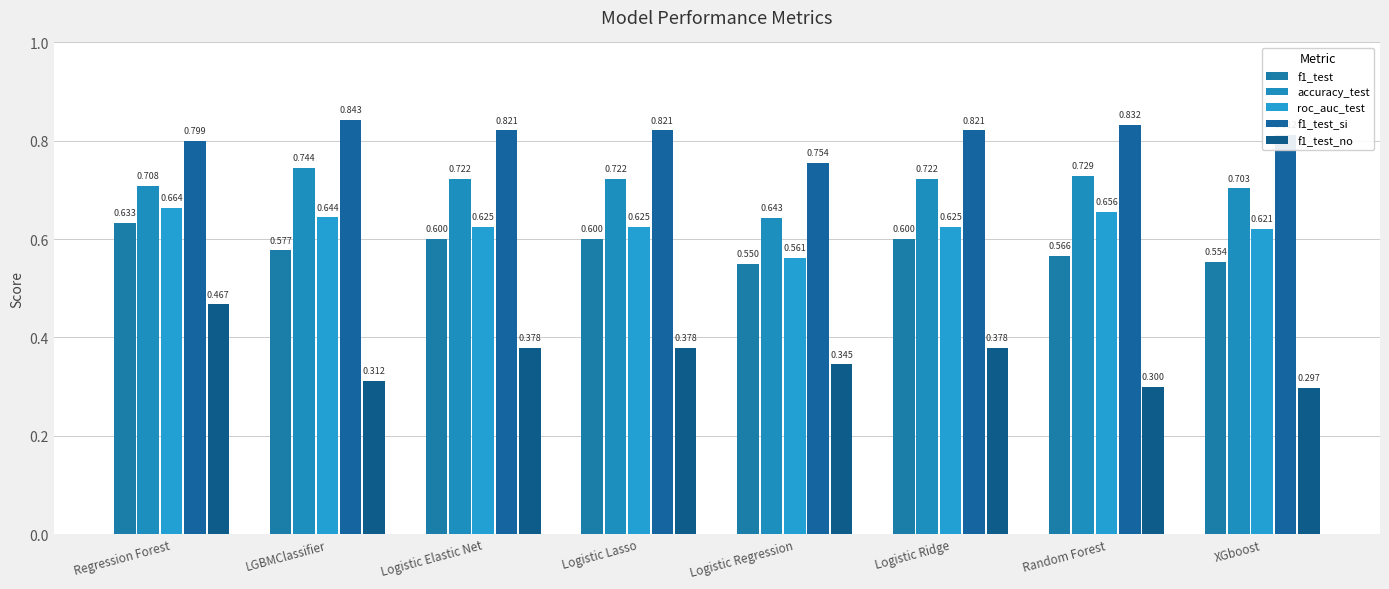

The f1_test series shows 0.6 at Logistic Ridge. True or false?

True